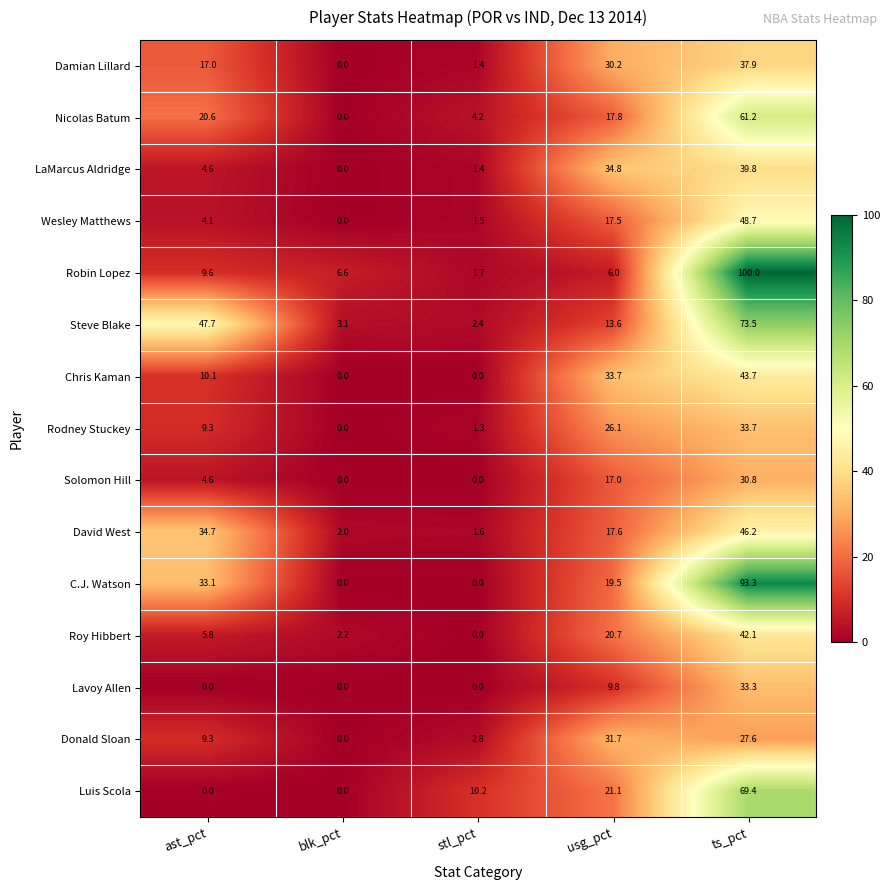

Which label corresponds to the largest value in the chart?

ts_pct